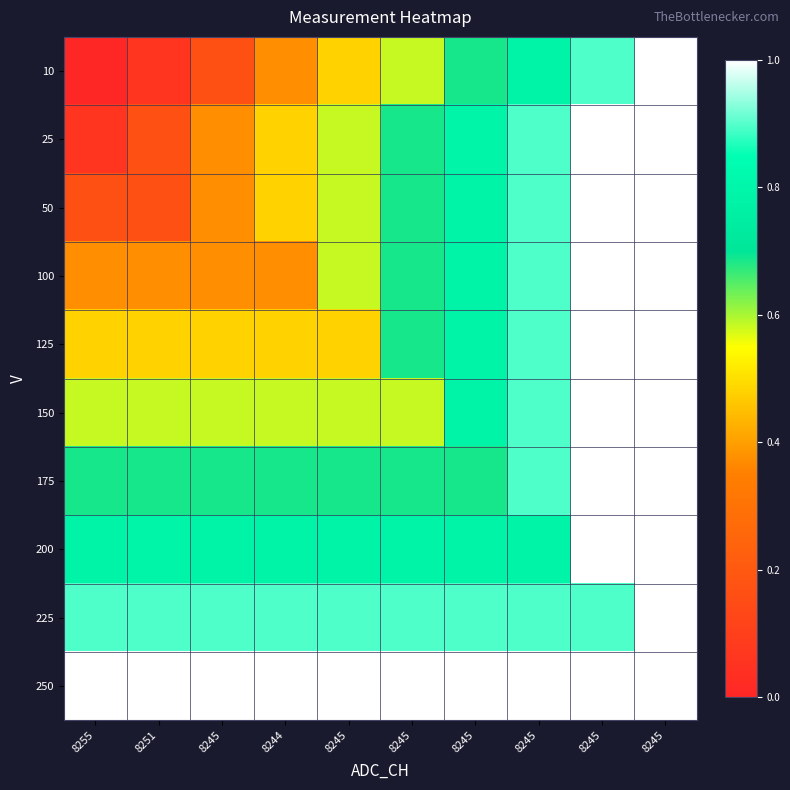

Between 8255 and 8245, which is larger?

8245